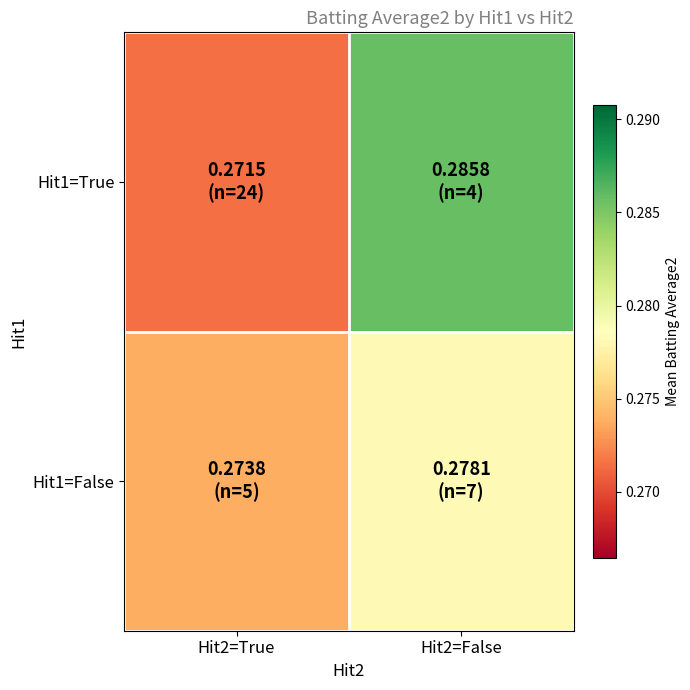

List the series in order of their overall mean, highest first.

Hit1=True, Hit1=False